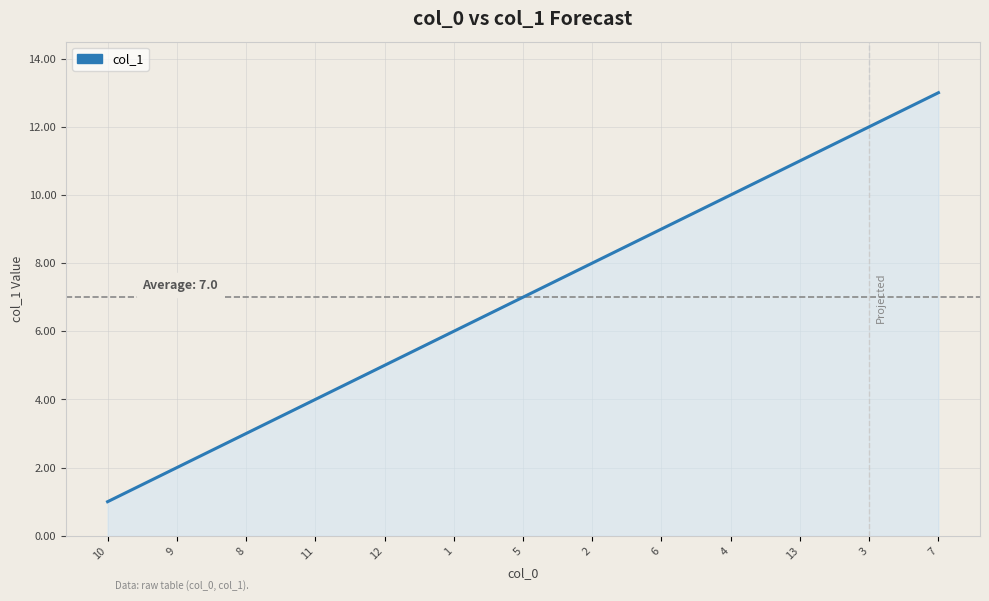

List the labels in order of value, largest first.

7, 3, 13, 4, 6, 2, 5, 1, 12, 11, 8, 9, 10